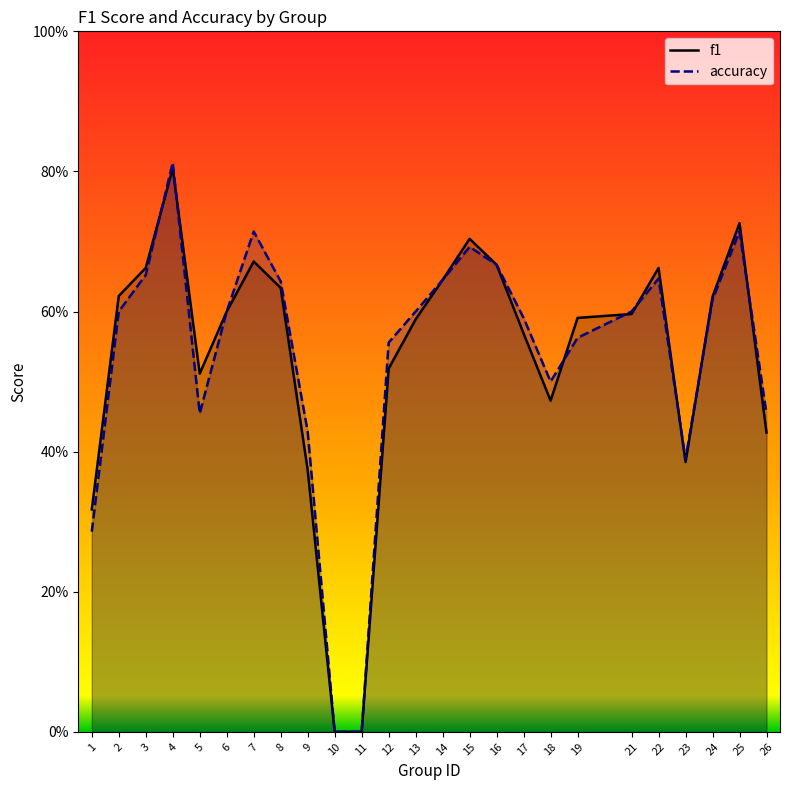

The accuracy series shows 0.0 at 11. True or false?

True